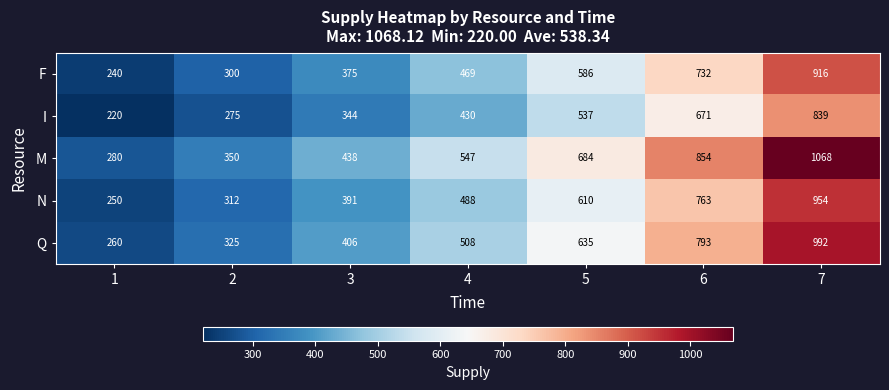

The N series shows 250 at 1. True or false?

True